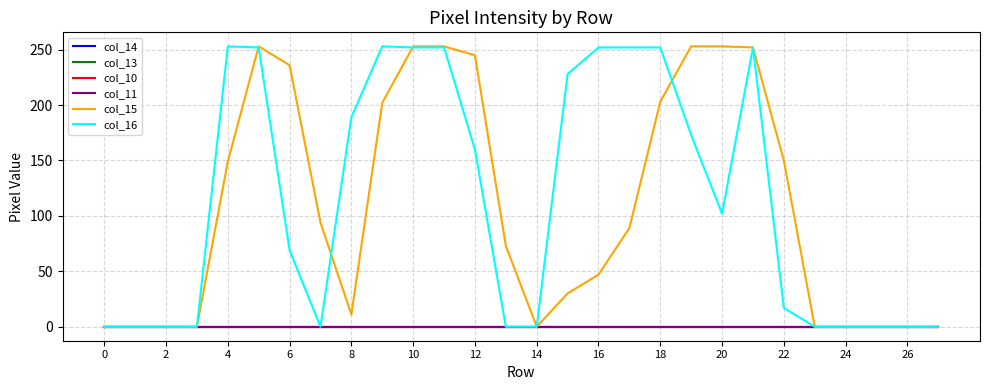

List the series in order of their peak value, highest first.

col_15, col_16, col_14, col_13, col_10, col_11